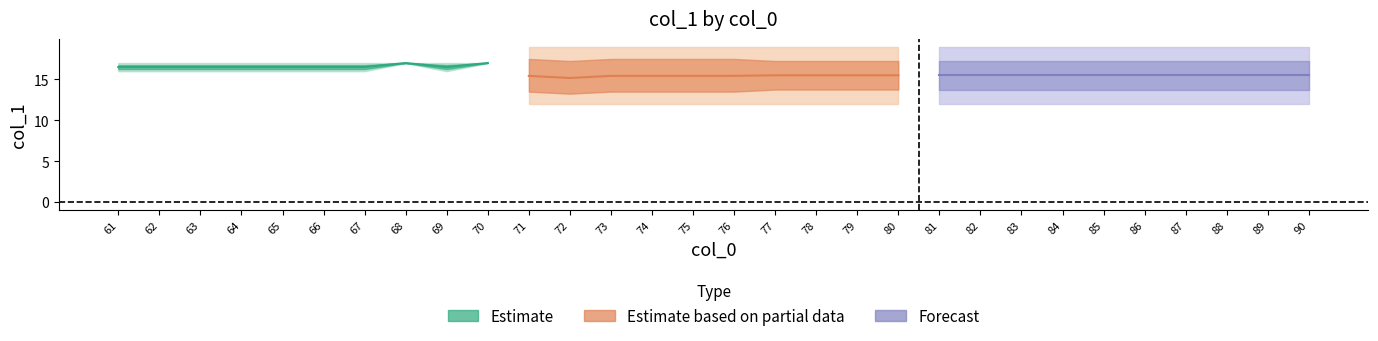

True or false: Forecast and Estimate based on partial data intersect in this chart.

False